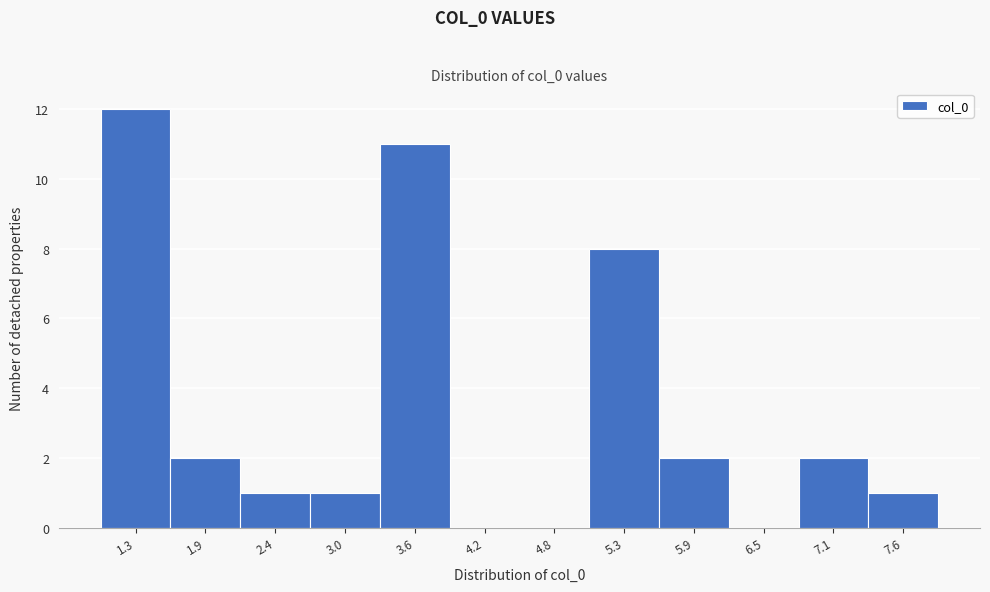

Reading left to right, list all the values displayed in this chart.

1.3=12	1.9=2	2.4=1	3.0=1	3.6=11	4.2=0	4.8=0	5.3=8	5.9=2	6.5=0	7.1=2	7.6=1